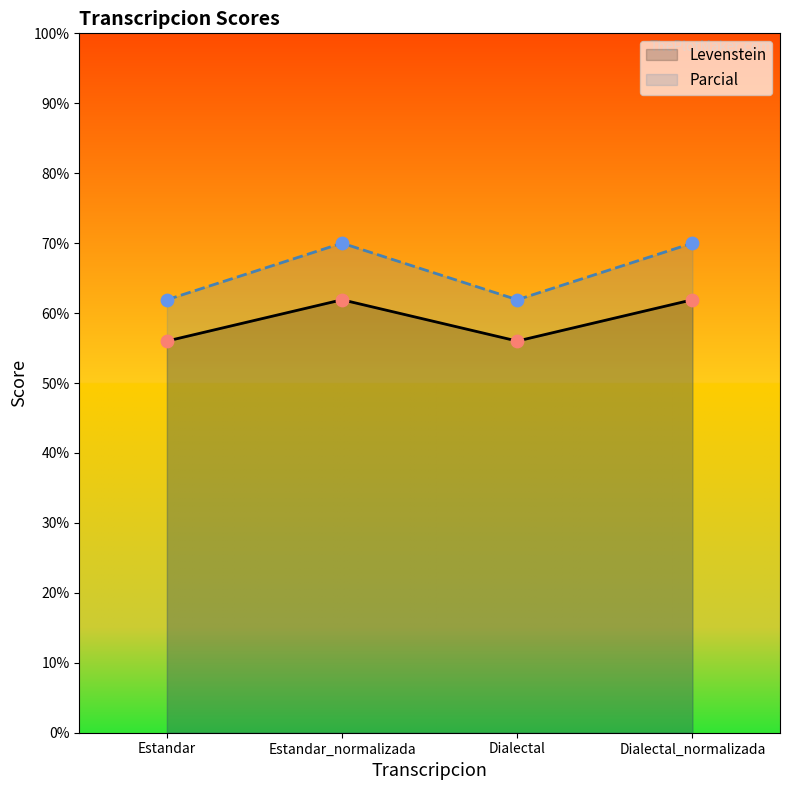

At how many categories does at least one series exceed 63?

2